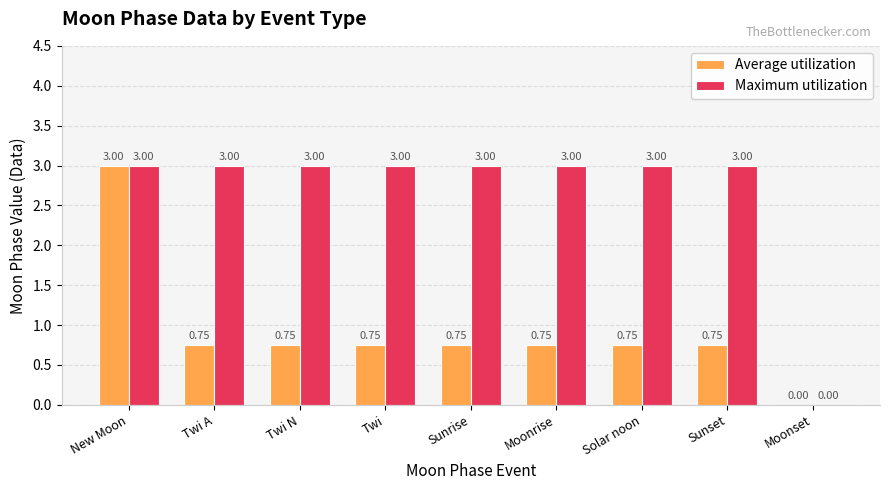

True or false: Maximum utilization has a value of 0.6 at Twi N.

False